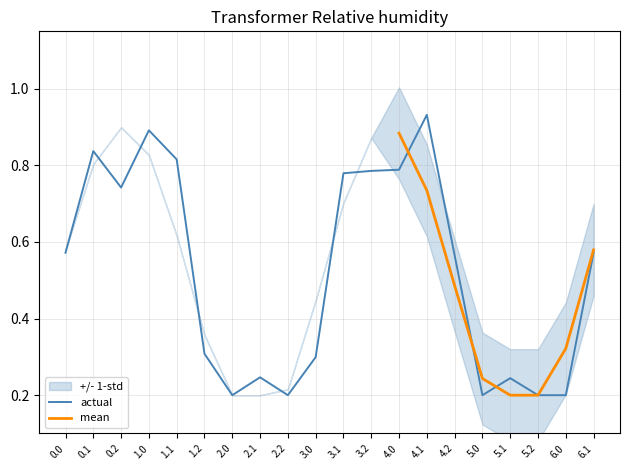

What is the difference between the maximum and minimum values in the actual series?

0.7